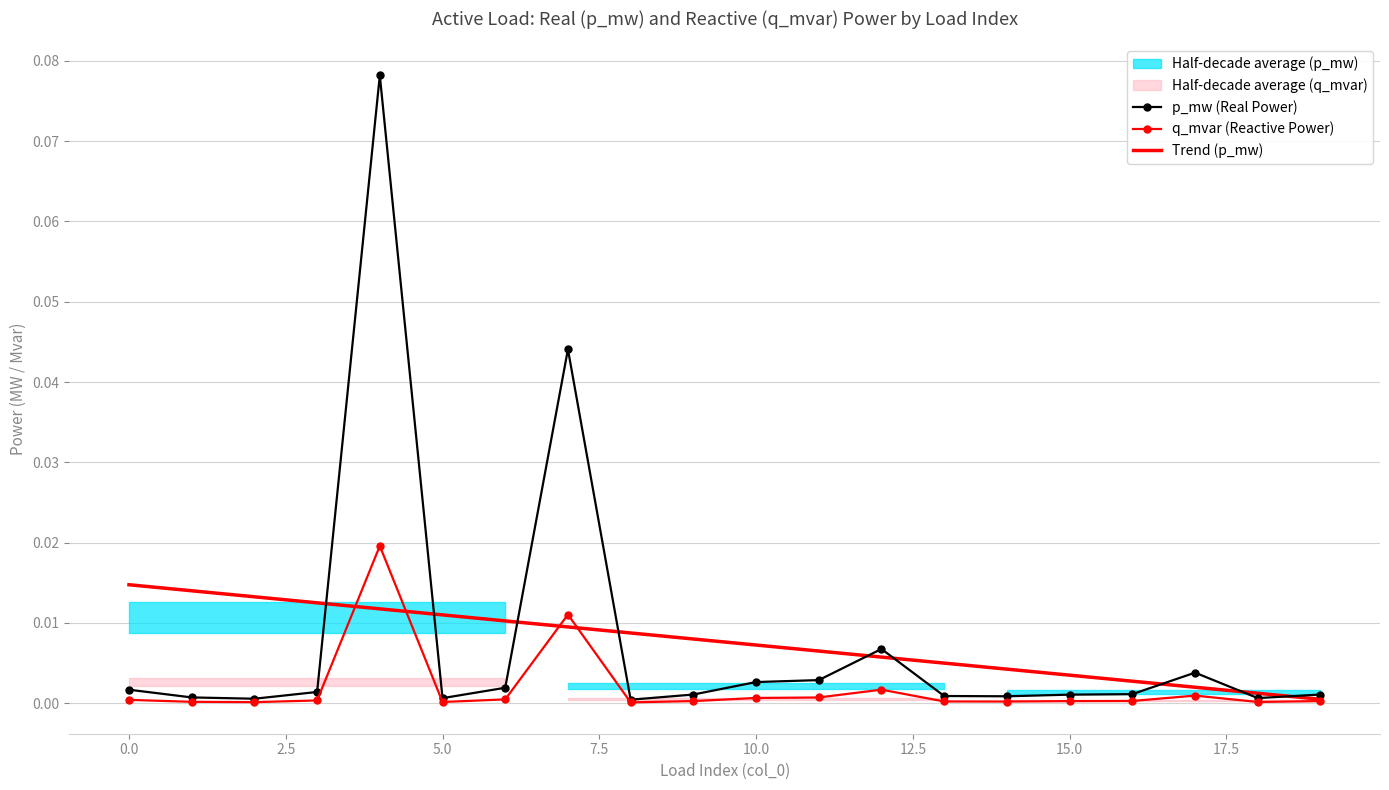

How many interior local peaks does the p_mw (Real Power) series have?

4